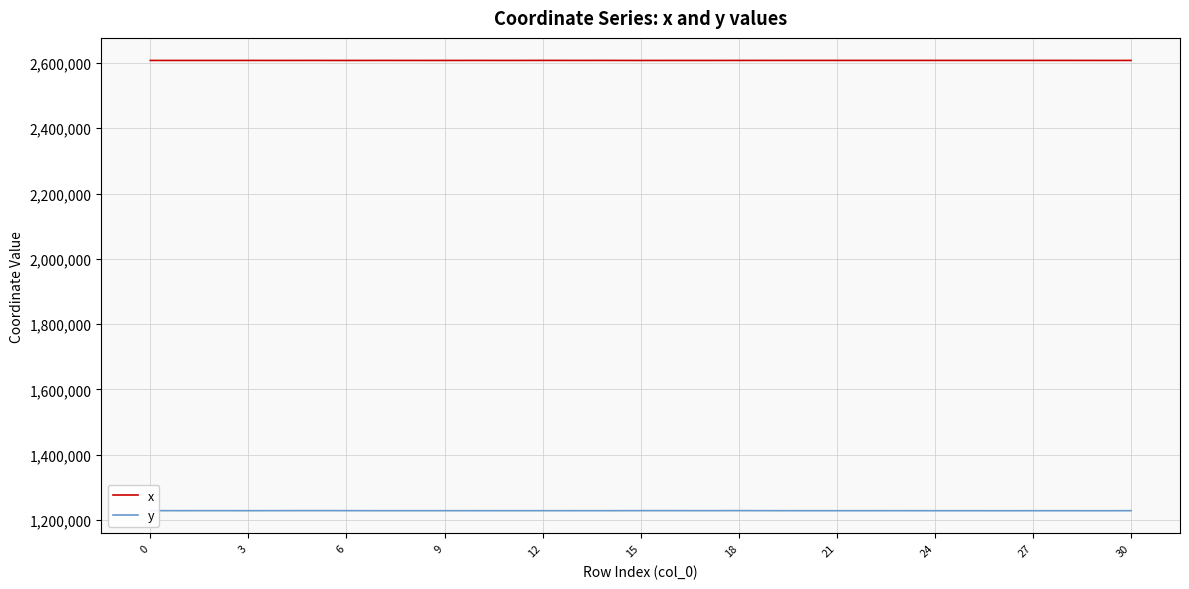

Which series has the largest total across all categories?

x